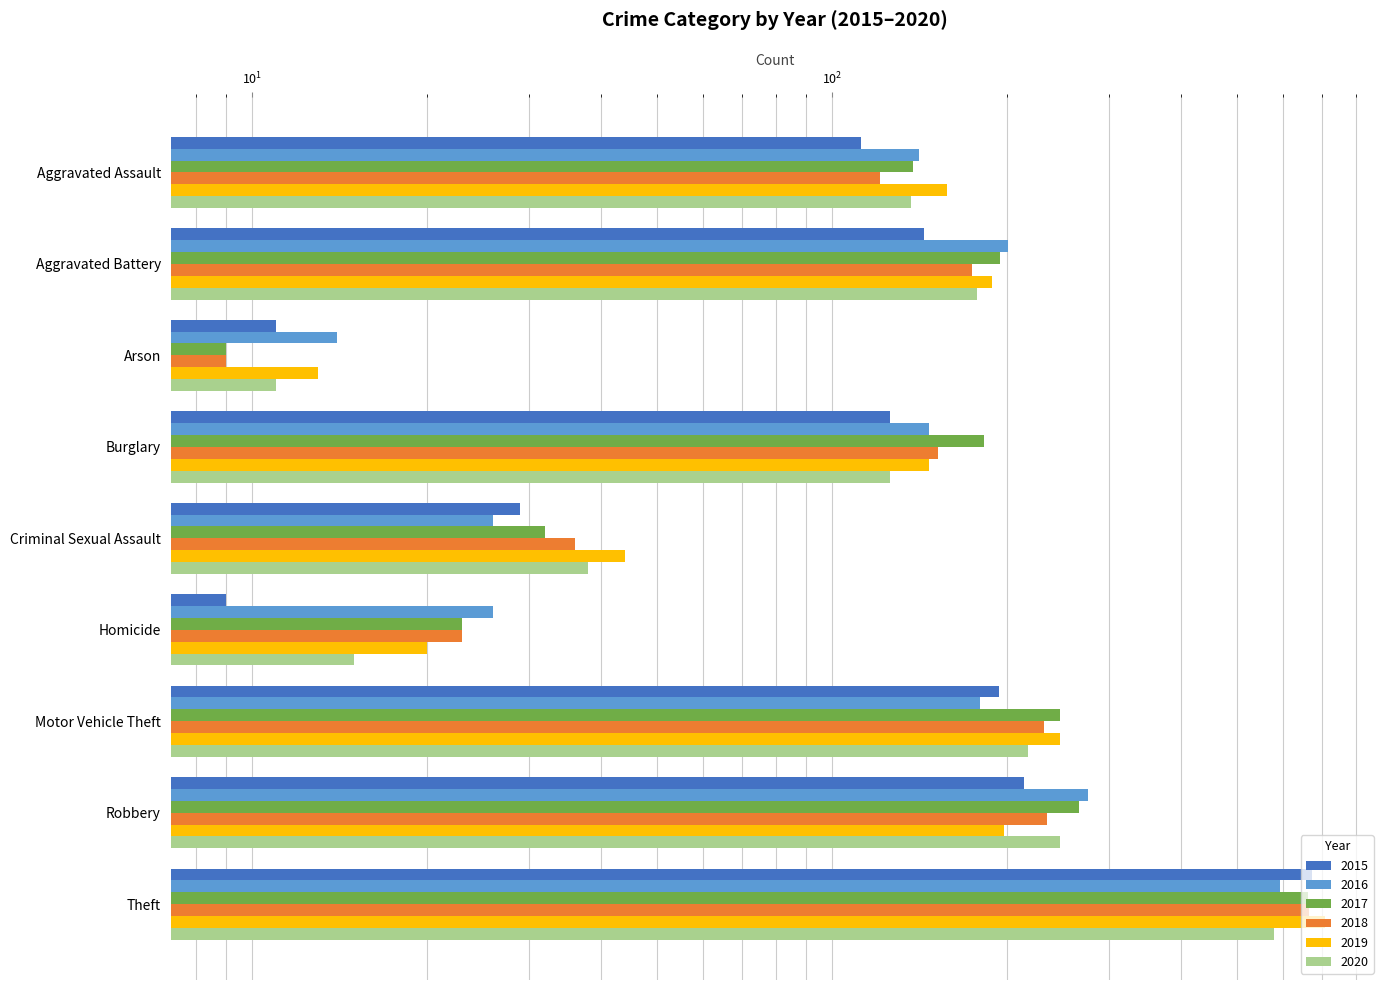

Reading right to left, transcribe all the data shown in this chart.

2015: Theft=671	Robbery=214	Motor Vehicle Theft=194	Homicide=9	Criminal Sexual Assault=29	Burglary=126	Arson=11	Aggravated Battery=144	Aggravated Assault=112
2016: Theft=592	Robbery=276	Motor Vehicle Theft=180	Homicide=26	Criminal Sexual Assault=26	Burglary=147	Arson=14	Aggravated Battery=201	Aggravated Assault=141
2017: Theft=663	Robbery=267	Motor Vehicle Theft=247	Homicide=23	Criminal Sexual Assault=32	Burglary=183	Arson=9	Aggravated Battery=195	Aggravated Assault=138
2018: Theft=664	Robbery=235	Motor Vehicle Theft=232	Homicide=23	Criminal Sexual Assault=36	Burglary=152	Arson=9	Aggravated Battery=174	Aggravated Assault=121
2019: Theft=708	Robbery=198	Motor Vehicle Theft=247	Homicide=20	Criminal Sexual Assault=44	Burglary=147	Arson=13	Aggravated Battery=189	Aggravated Assault=158
2020: Theft=578	Robbery=247	Motor Vehicle Theft=218	Homicide=15	Criminal Sexual Assault=38	Burglary=126	Arson=11	Aggravated Battery=178	Aggravated Assault=137